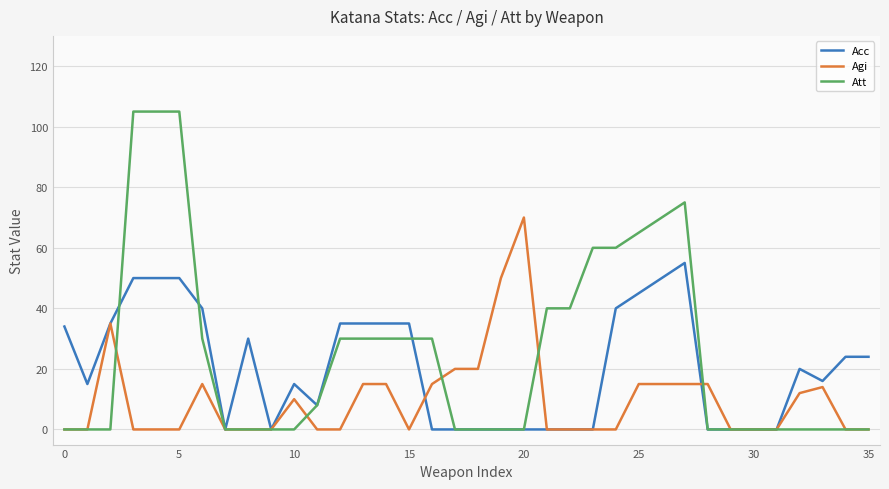

At how many categories does at least one series exceed 95?

3